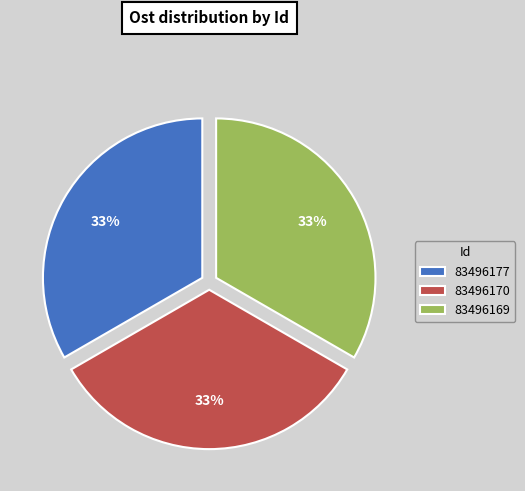

True or false: 83496169 accounts for 33% of the total.

True